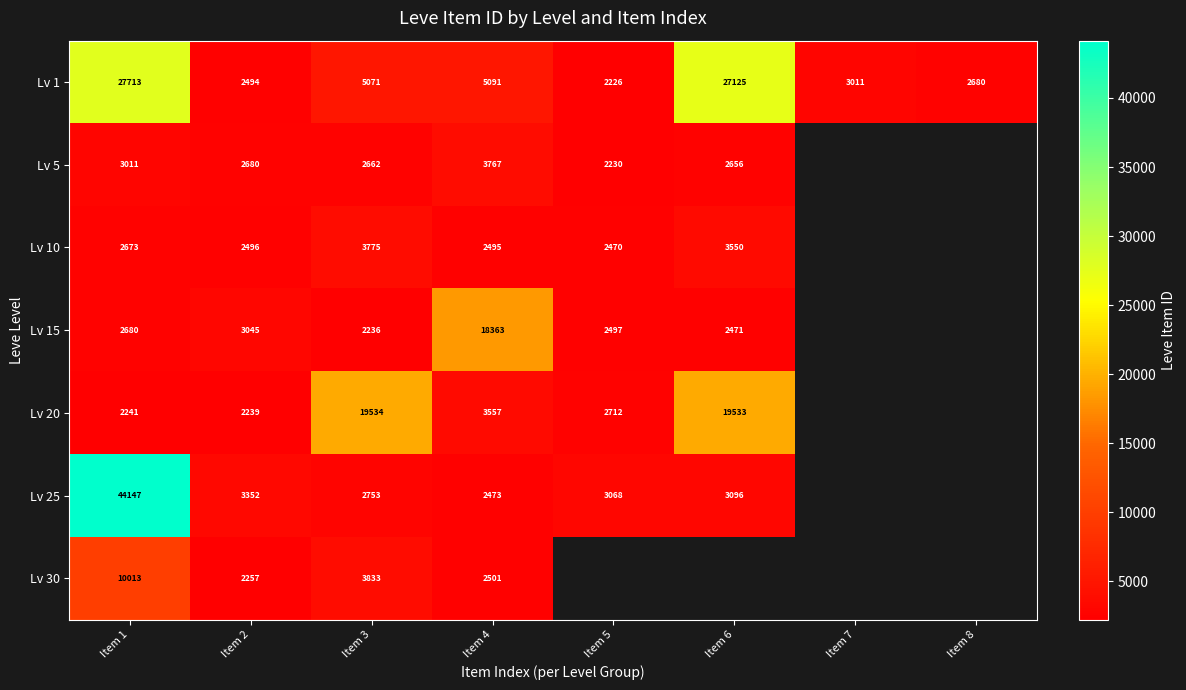

The Lv 10 series shows 1092 at Item 3. True or false?

False